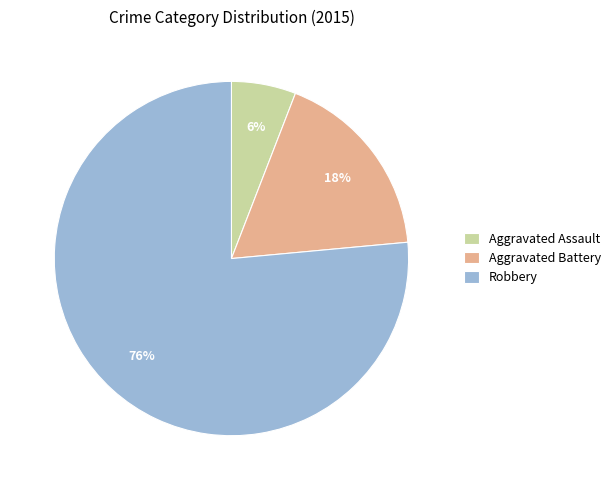

How many segments does this pie chart have?

3